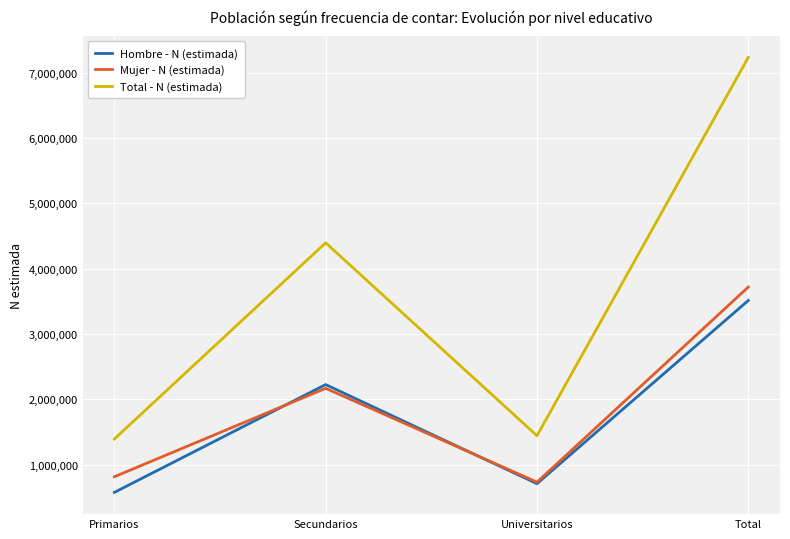

At which category is the sum across all series the highest?

Total